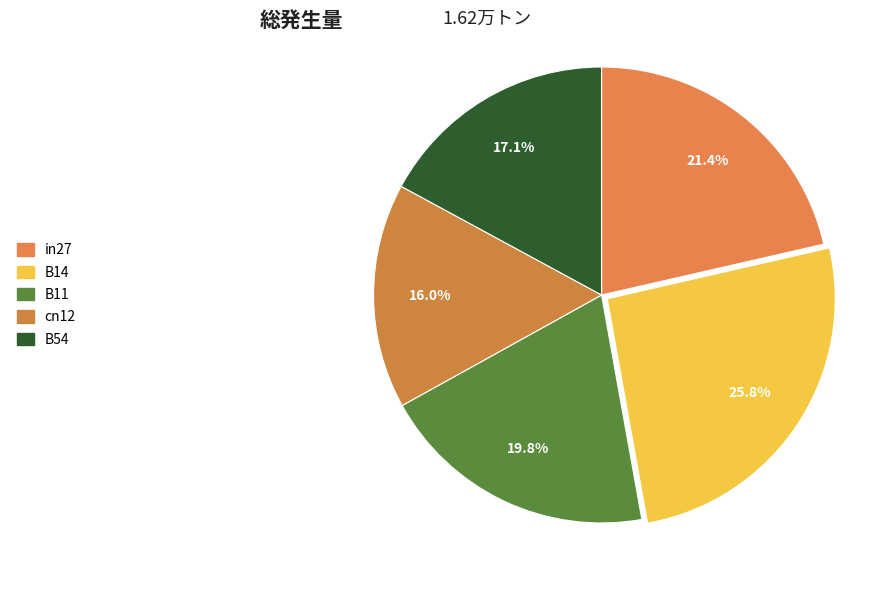

How many slices are in this pie chart?

5